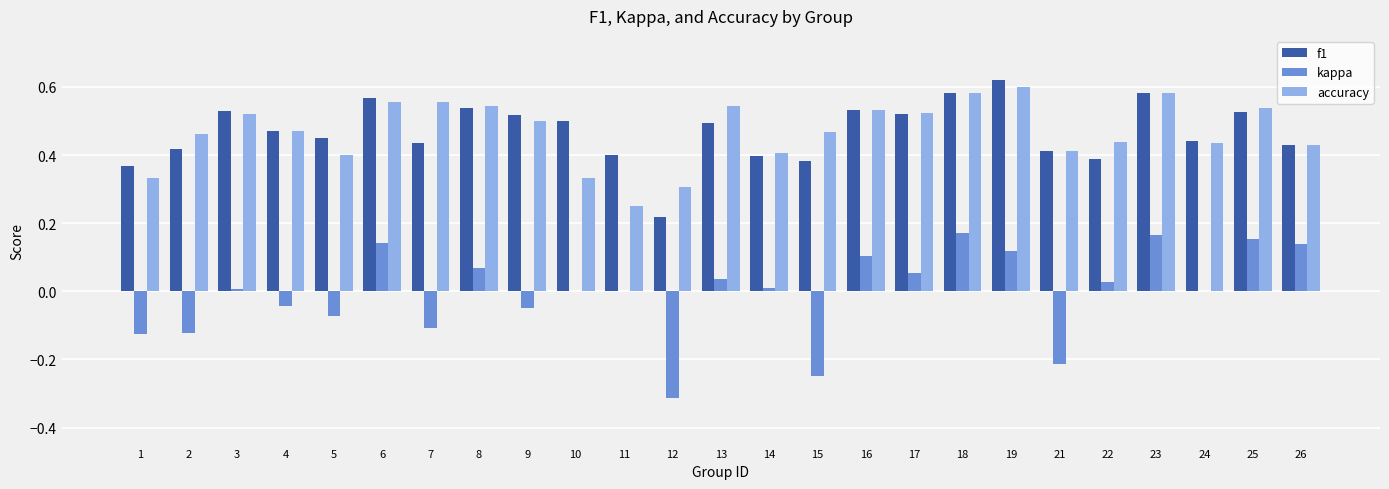

Is the value of f1 at 24 greater than the value of accuracy at 16?

No